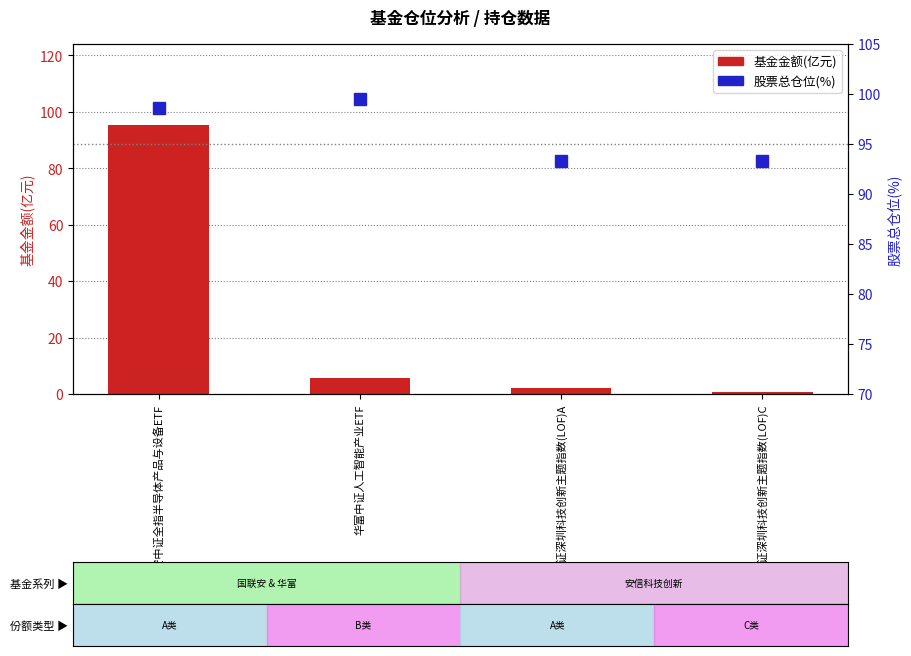

Which series changed the most between 国联安中证全指半导体产品与设备ETF and 安信中证深圳科技创新主题指数(LOF)A?

基金金额(亿元)